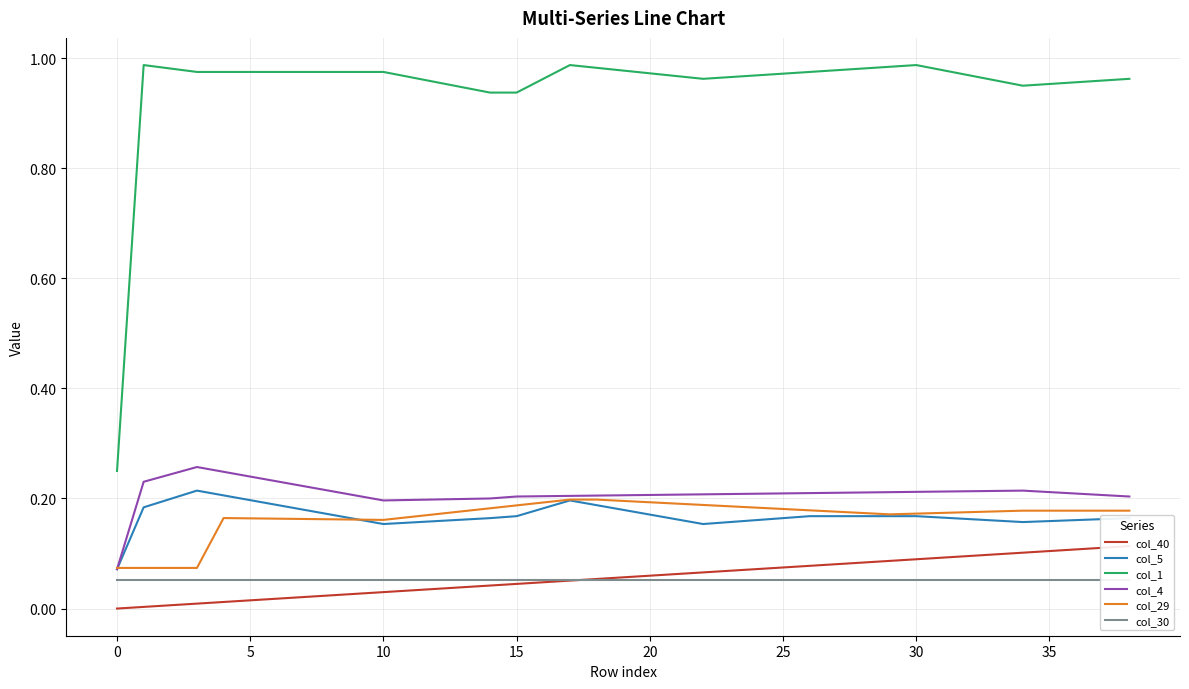

True or false: col_4 and col_1 intersect in this chart.

False